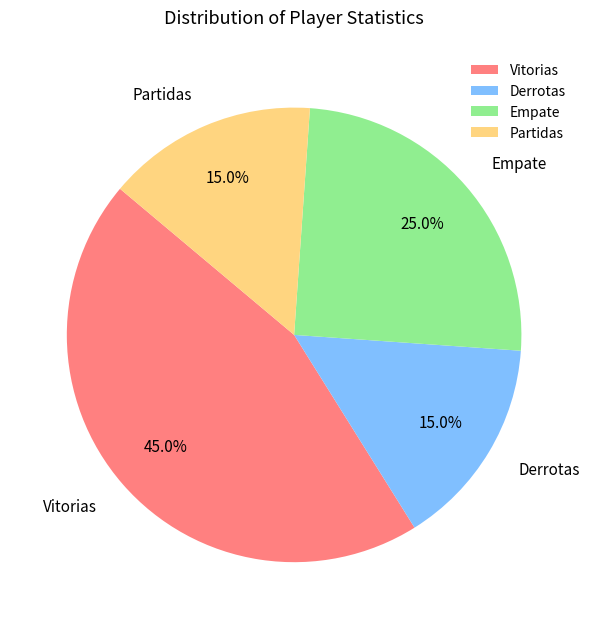

Which has a higher value, Empate or Partidas?

Empate